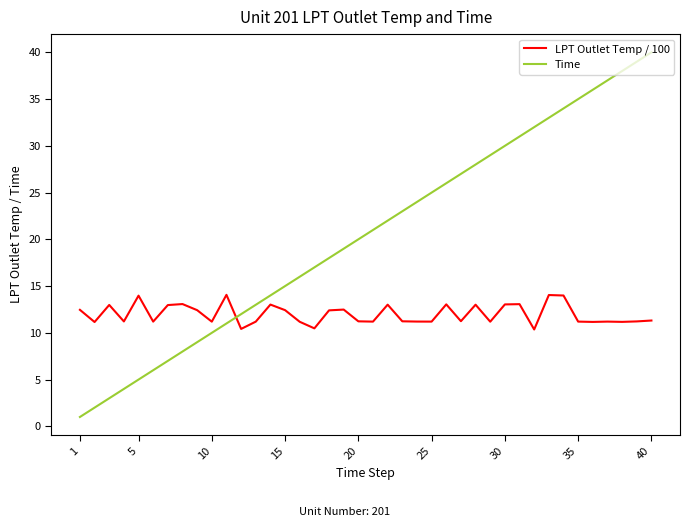

True or false: LPT Outlet Temp / 100 and Time intersect in this chart.

True